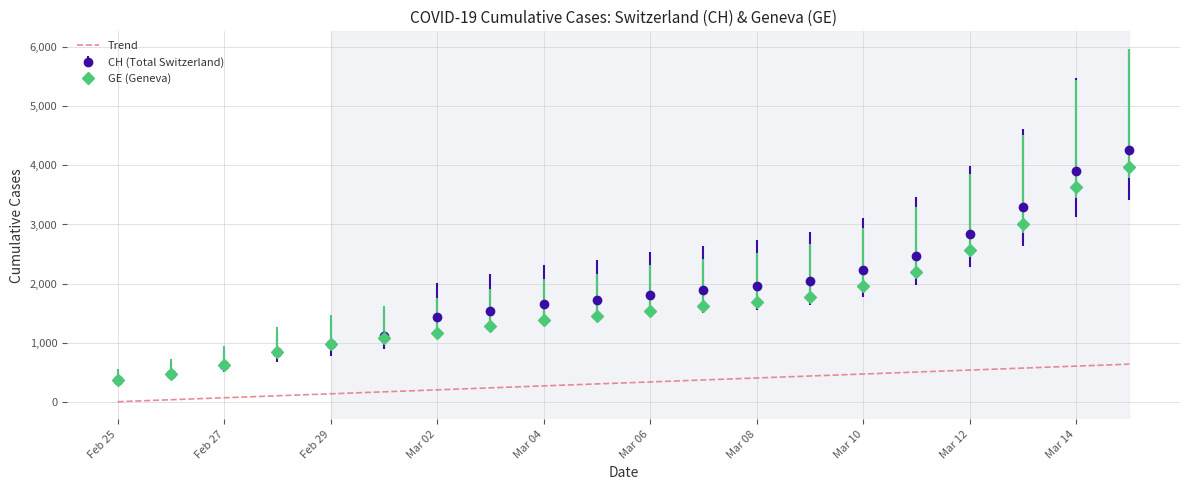

What is the greatest value displayed?

4259.0